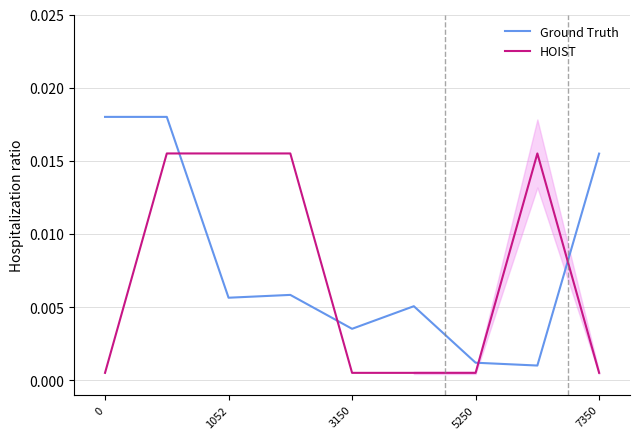

What is the sum of all Ground Truth values?

0.1